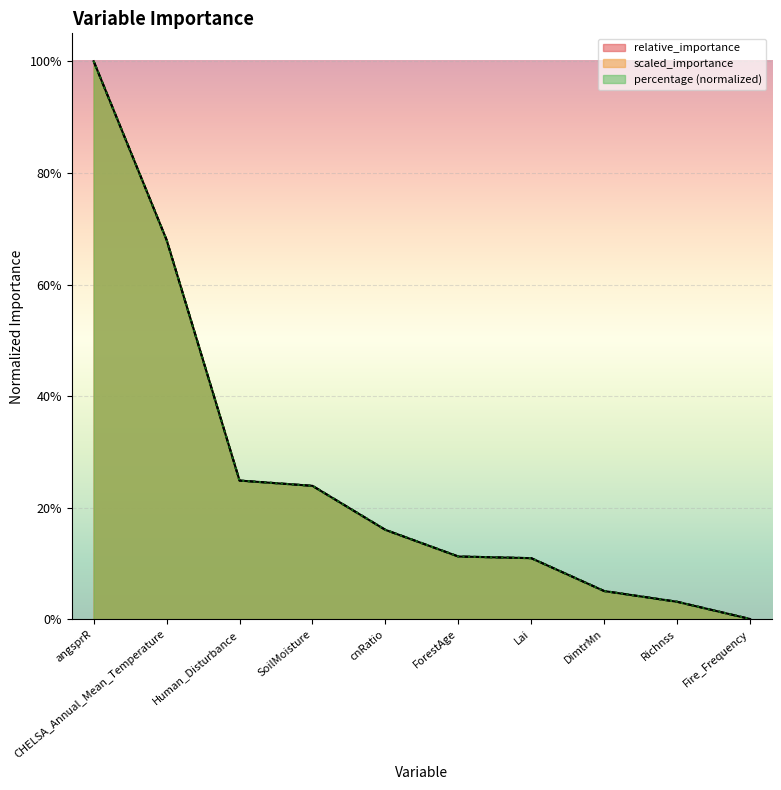

Reading left to right, what are all the values shown in this chart?

relative_importance: 1.0	0.7	0.2	0.2	0.2	0.1	0.1	0.1	0.0	0.0
scaled_importance: 1.0	0.7	0.2	0.2	0.2	0.1	0.1	0.1	0.0	0.0
percentage: 1.0	0.7	0.2	0.2	0.2	0.1	0.1	0.1	0.0	0.0